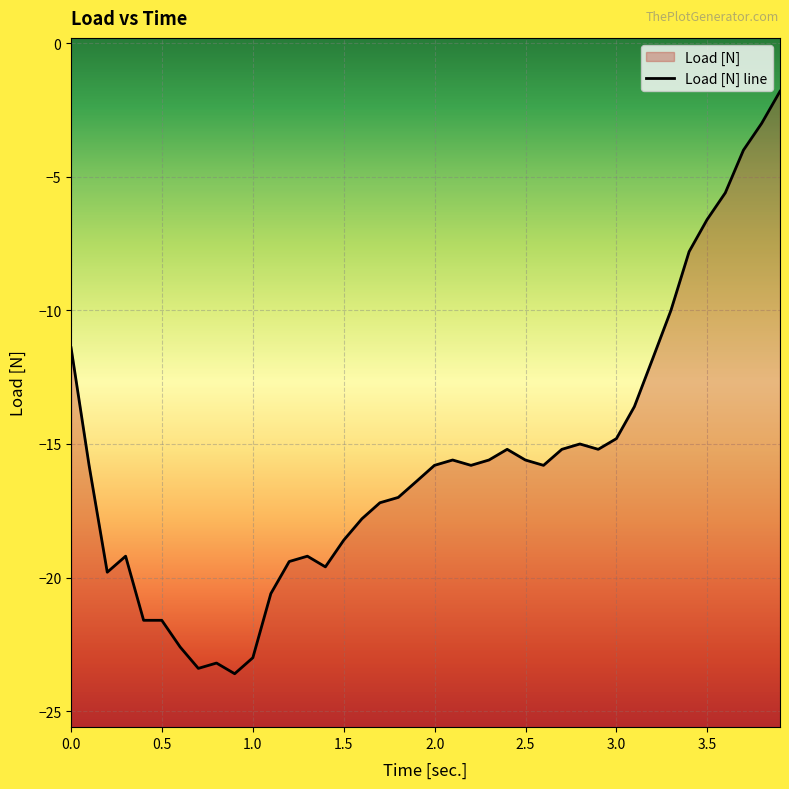

Reading left to right, list all the values displayed in this chart.

-11.4	-15.8	-19.8	-19.2	-21.6	-21.6	-22.6	-23.4	-23.2	-23.6	-23.0	-20.6	-19.4	-19.2	-19.6	-18.6	-17.8	-17.2	-17.0	-16.4	-15.8	-15.6	-15.8	-15.6	-15.2	-15.6	-15.8	-15.2	-15.0	-15.2	-14.8	-13.6	-11.8	-10.0	-7.8	-6.6	-5.6	-4.0	-3.0	-1.8